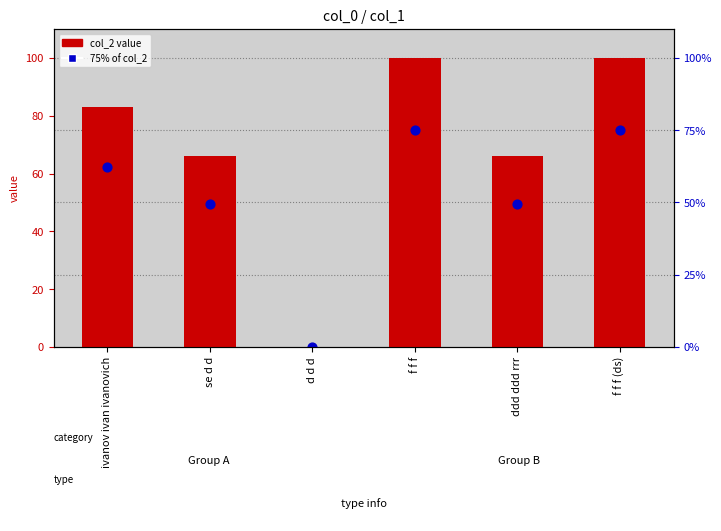

At how many categories does at least one series exceed 79?

3